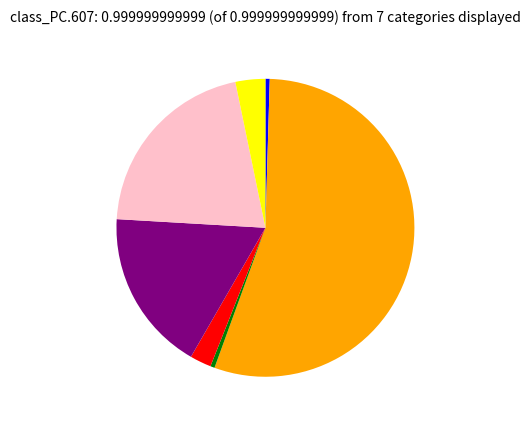

Is there any slice that represents more than half of the pie?

Yes